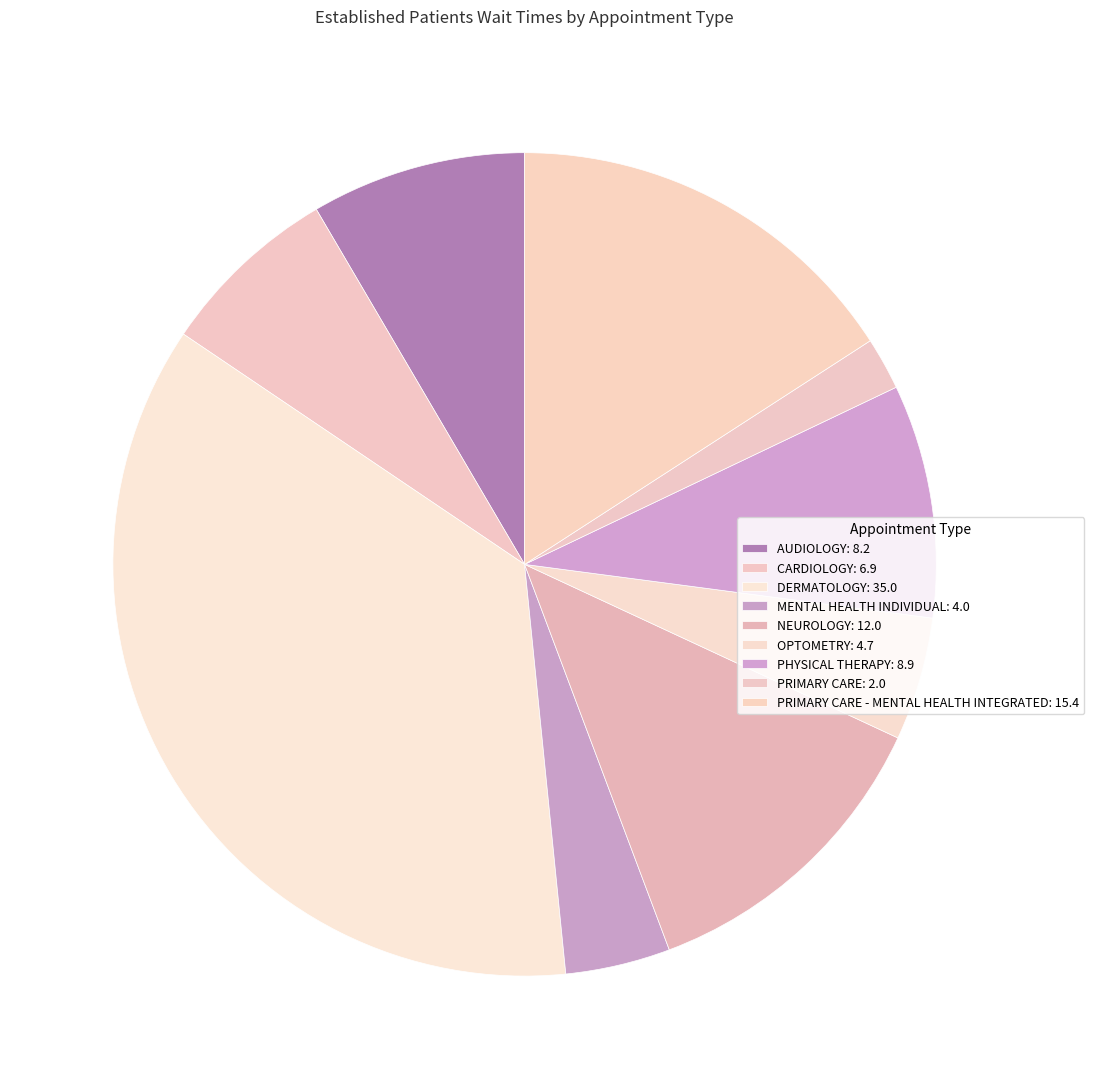

How many segments does this pie chart have?

9